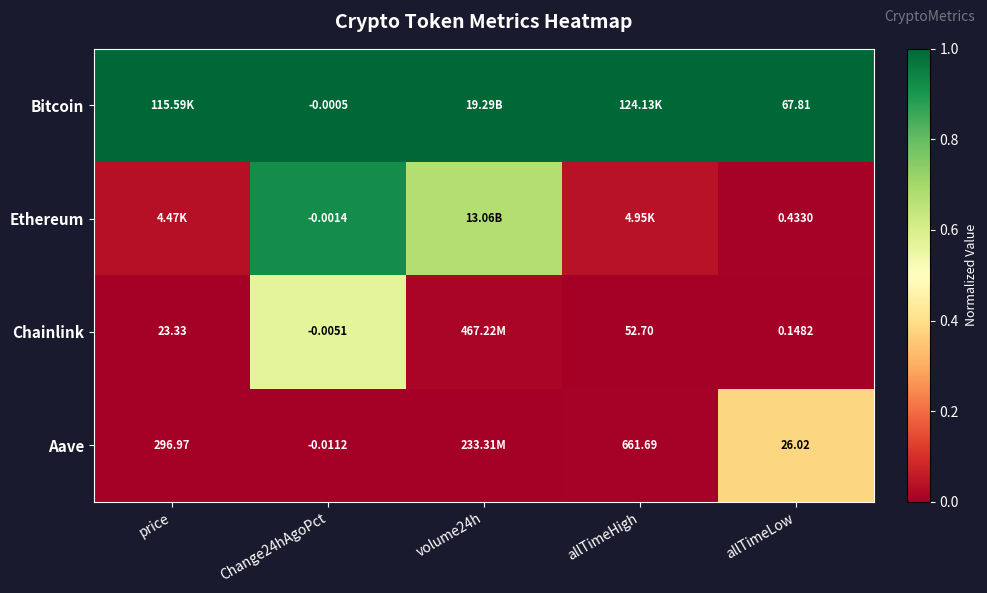

Between Change24hAgoPct and allTimeLow, which series saw the biggest shift?

Bitcoin